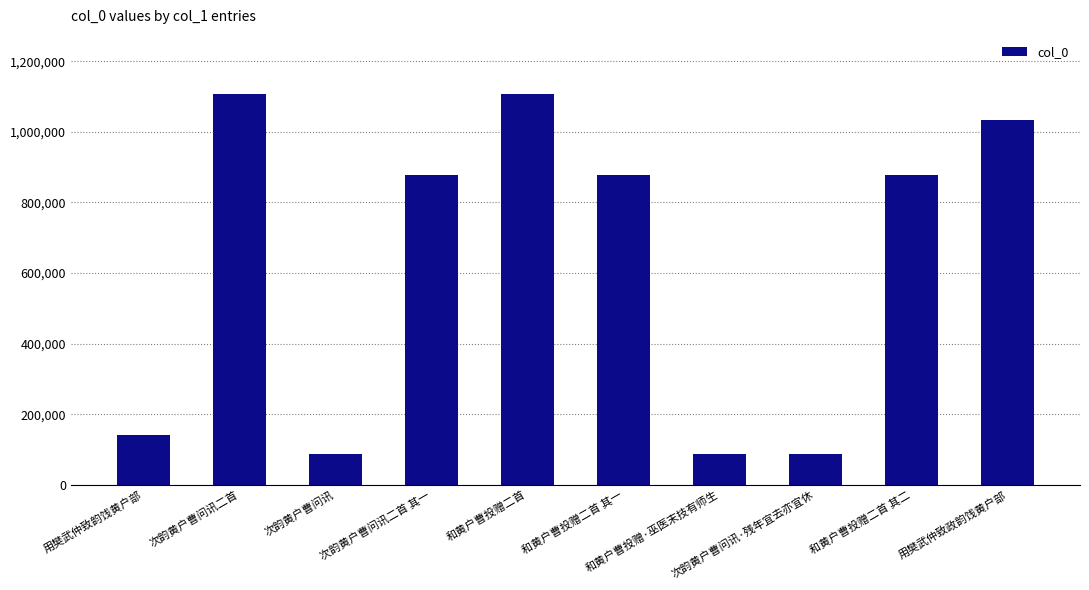

What is the ratio of the value at 次韵黄户曹问讯·残年宜去亦宜休 to the value at 次韵黄户曹问讯二首 其一?

0.1